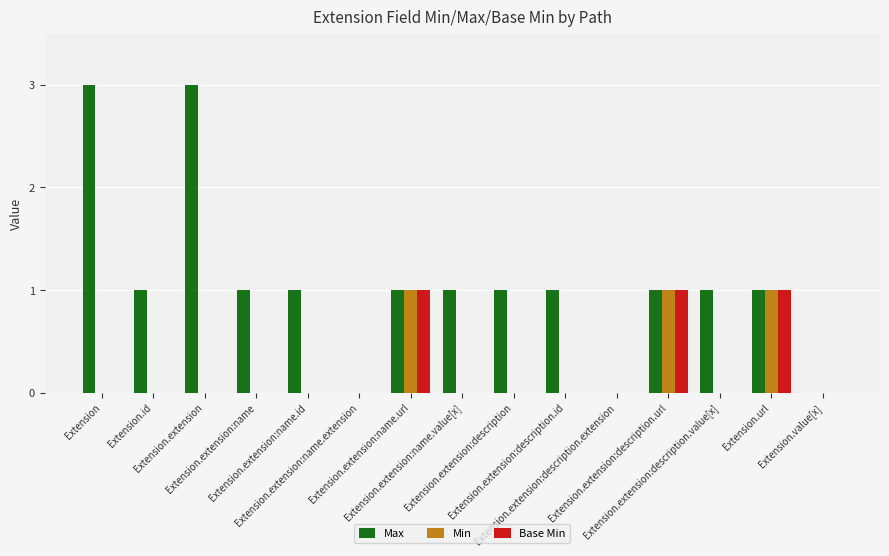

Reading left to right, list all the values displayed in this chart.

Max: Extension=3	Extension.id=1	Extension.extension=3	Extension.extension:name=1	Extension.extension:name.id=1	Extension.extension:name.extension=0	Extension.extension:name.url=1	Extension.extension:name.value[x]=1	Extension.extension:description=1	Extension.extension:description.id=1	Extension.extension:description.extension=0	Extension.extension:description.url=1	Extension.extension:description.value[x]=1	Extension.url=1	Extension.value[x]=0
Min: Extension=0	Extension.id=0	Extension.extension=0	Extension.extension:name=0	Extension.extension:name.id=0	Extension.extension:name.extension=0	Extension.extension:name.url=1	Extension.extension:name.value[x]=0	Extension.extension:description=0	Extension.extension:description.id=0	Extension.extension:description.extension=0	Extension.extension:description.url=1	Extension.extension:description.value[x]=0	Extension.url=1	Extension.value[x]=0
Base Min: Extension=0	Extension.id=0	Extension.extension=0	Extension.extension:name=0	Extension.extension:name.id=0	Extension.extension:name.extension=0	Extension.extension:name.url=1	Extension.extension:name.value[x]=0	Extension.extension:description=0	Extension.extension:description.id=0	Extension.extension:description.extension=0	Extension.extension:description.url=1	Extension.extension:description.value[x]=0	Extension.url=1	Extension.value[x]=0